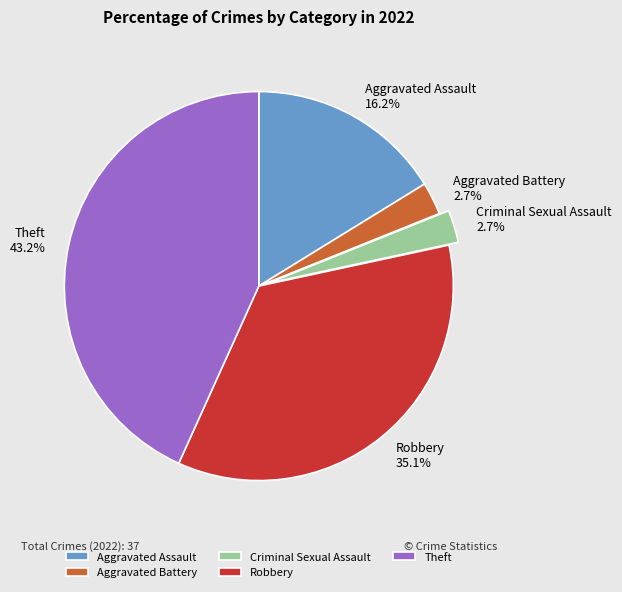

To the nearest percent, what percentage of the pie is Aggravated Assault?

16%